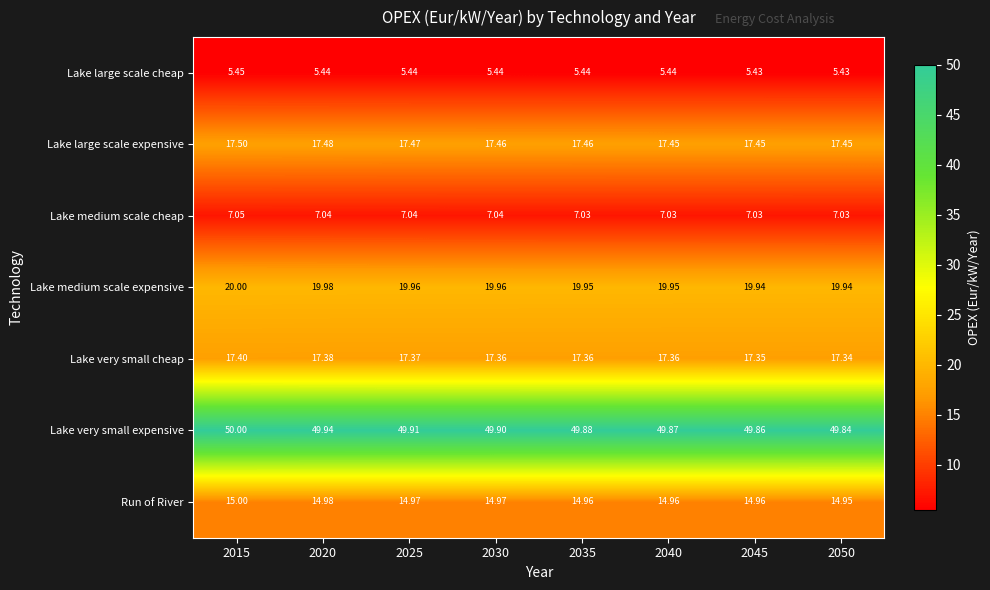

Which series has the largest range (max minus min)?

Lake very small expensive